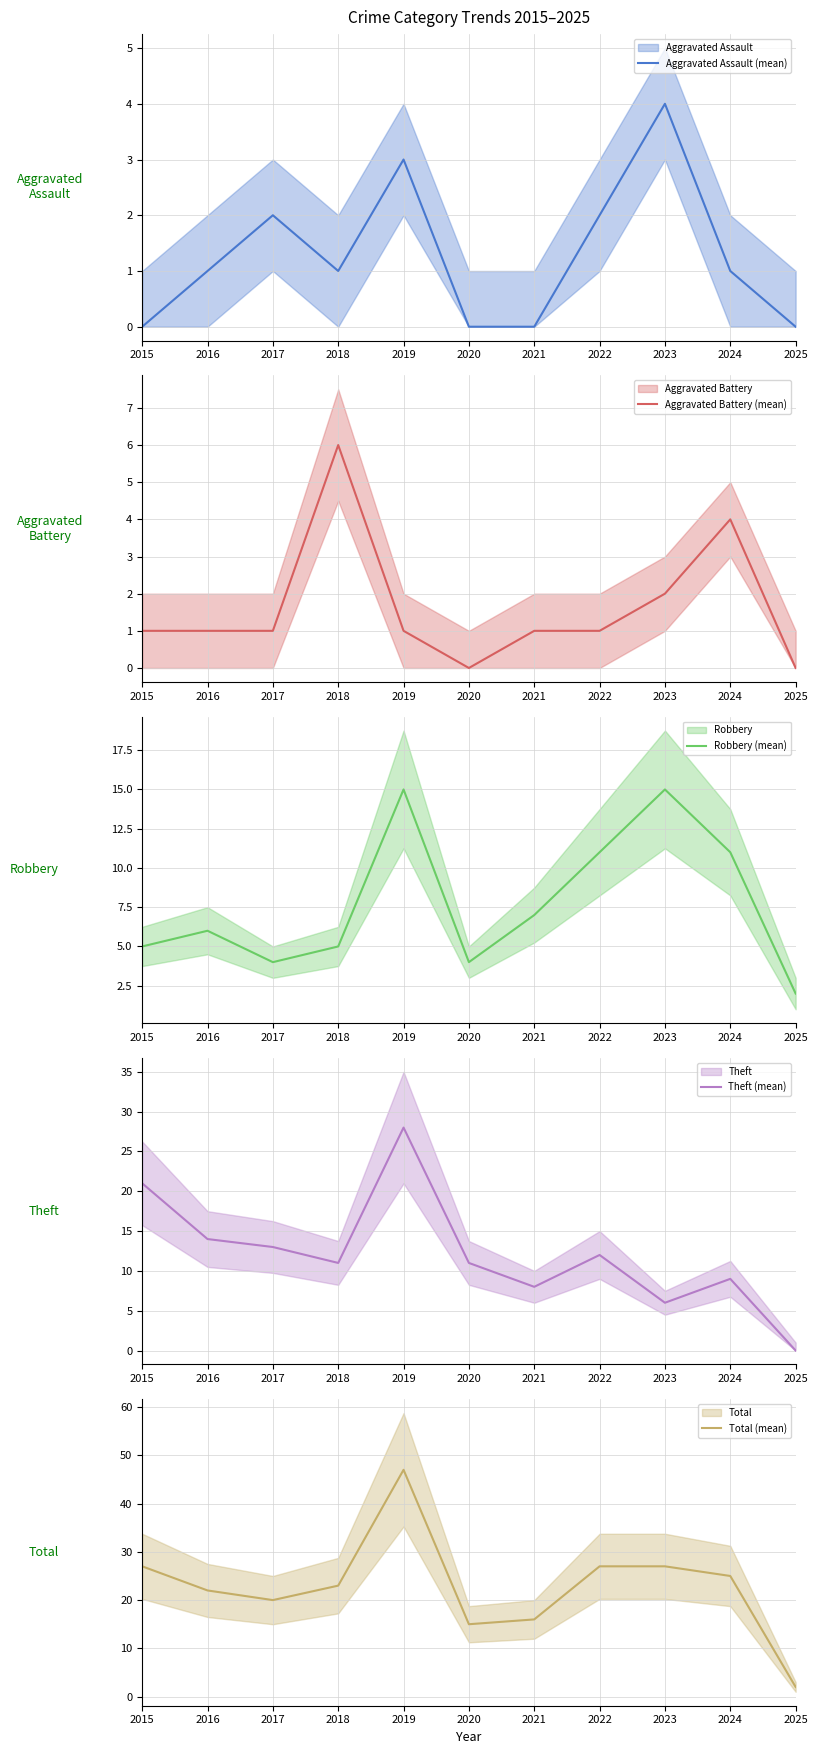

Which category has the lowest value across all series?

2015